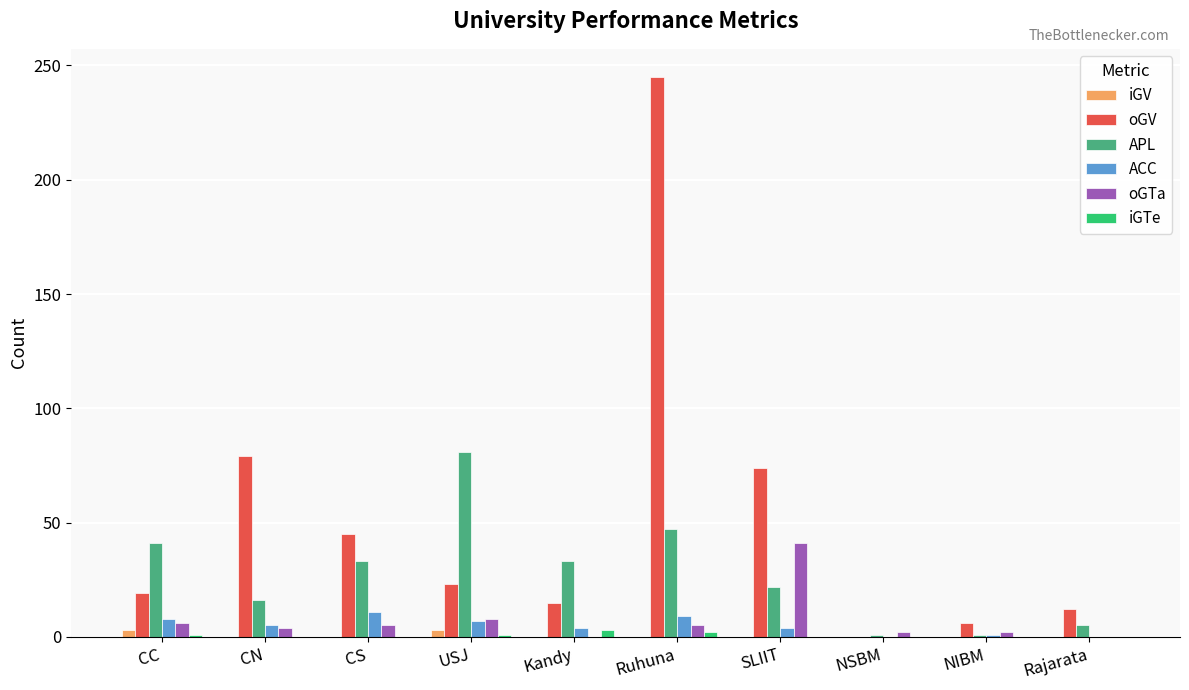

At which category is the sum across all series the highest?

Ruhuna